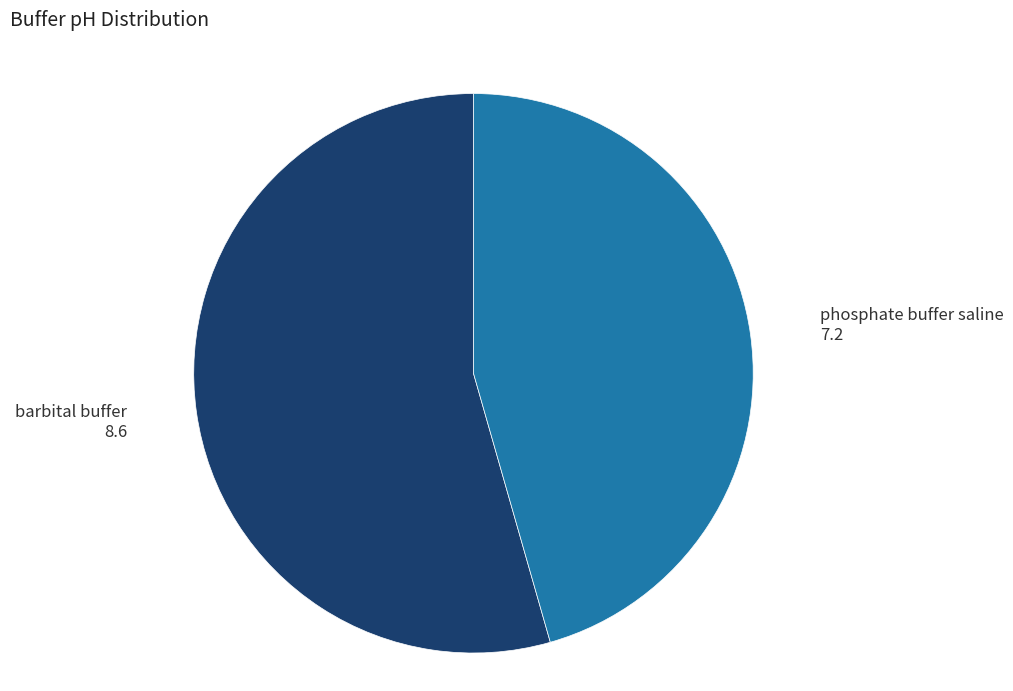

Which category has the biggest portion of the pie?

barbital buffer